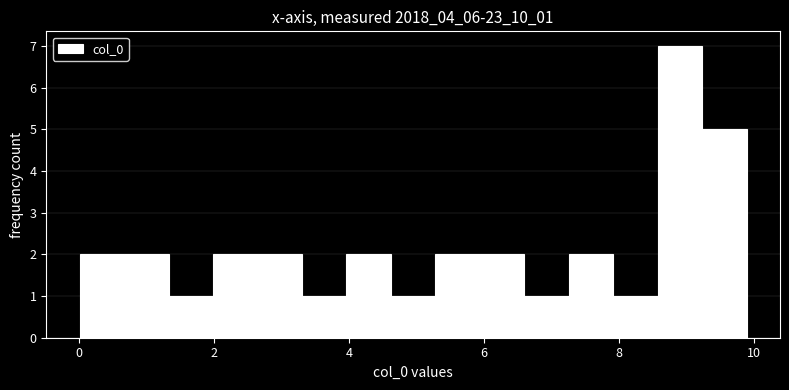

Around what value on the x-axis is the tallest bar? Give the approximate position of its centre, as read against the axis.

9.0